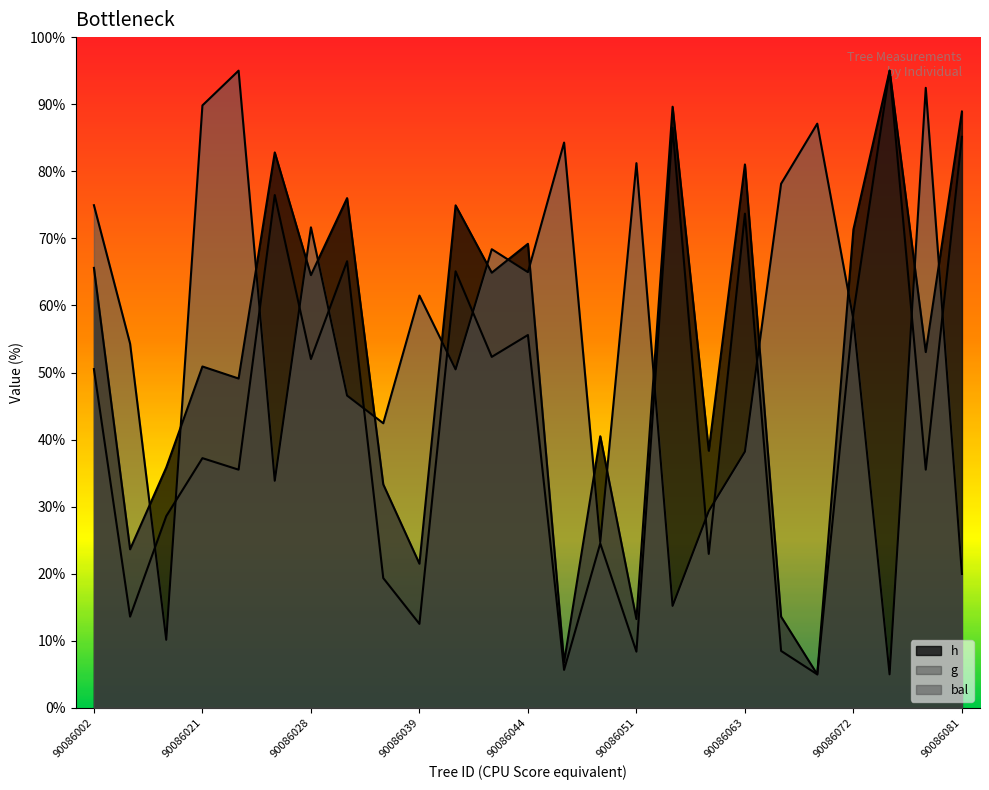

Which has a higher value, 90086060 or 90086028?

90086028